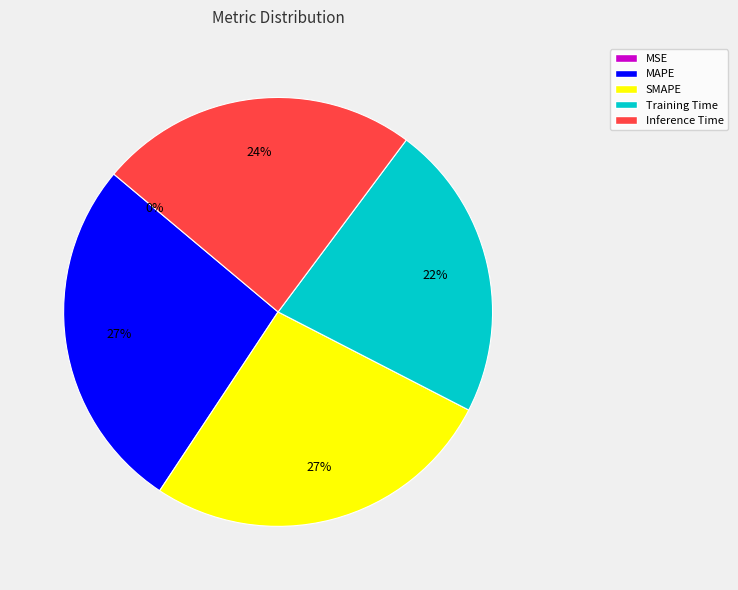

Is there a majority slice in this chart?

No